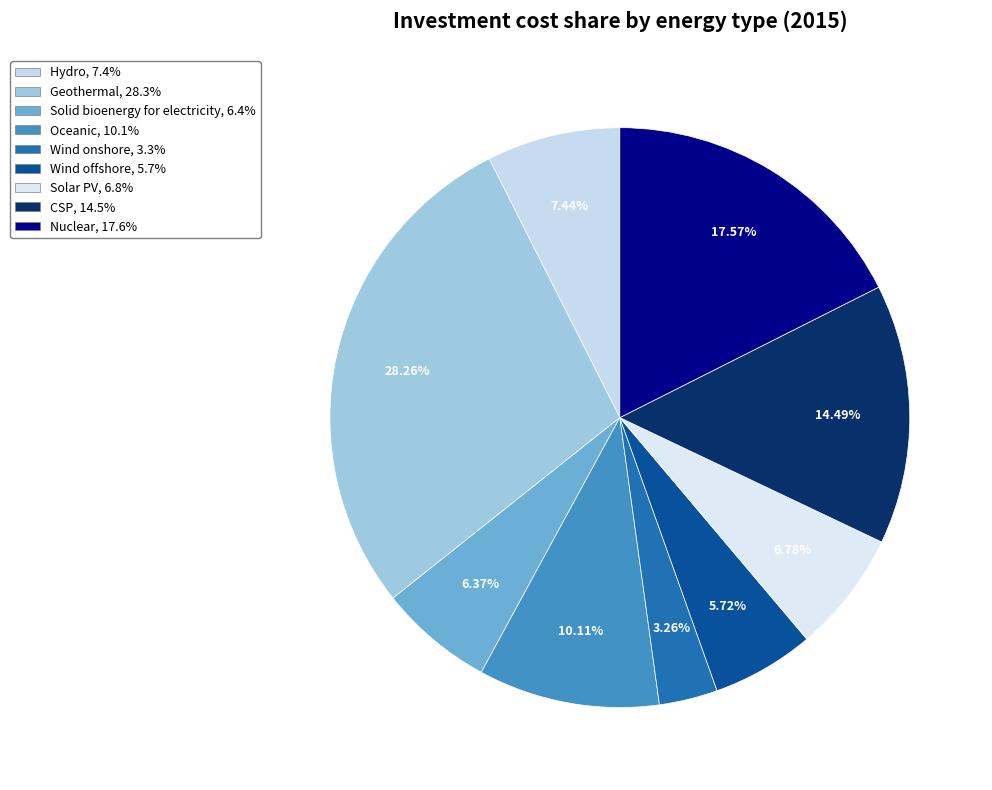

Combined, do Nuclear and Hydro account for over 50%?

No